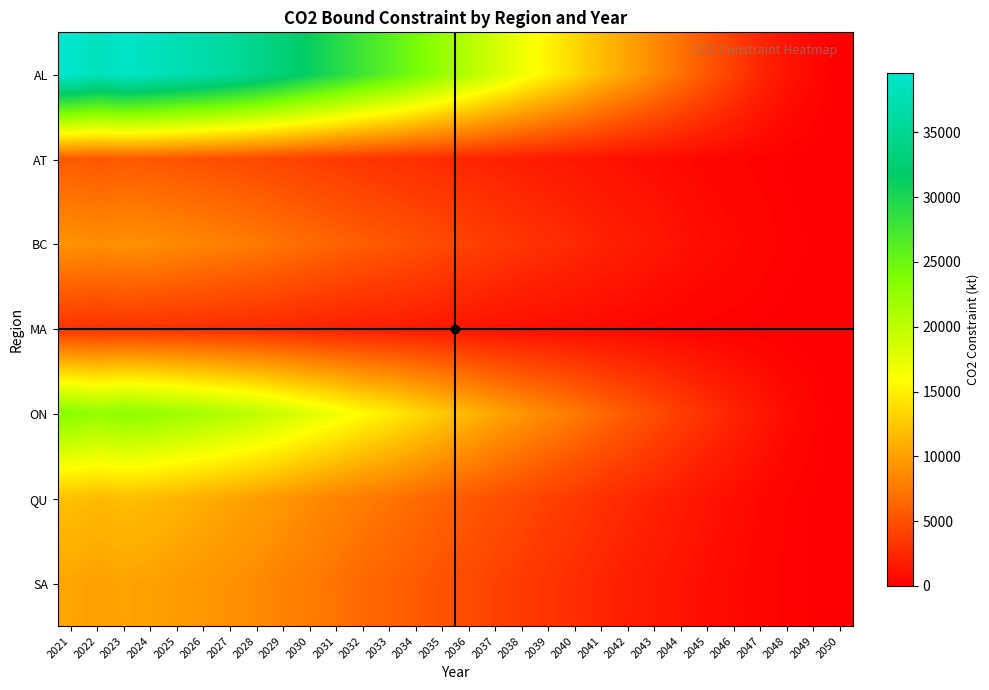

Reading right to left, list all the values displayed in this chart.

AL: 2050=0.0	2049=567.9	2048=1234.6	2047=2345.7	2046=3901.2	2045=5456.8	2044=7012.3	2043=8567.9	2042=10123.5	2041=11678.9	2040=13456.8	2039=15123.5	2038=16789.0	2037=18567.9	2036=20456.8	2035=22345.7	2034=24234.6	2033=26123.5	2032=27678.9	2031=29456.8	2030=31234.6	2029=32987.7	2028=34456.8	2027=35789.2	2026=36789.5	2025=37627.9	2024=38466.2	2023=39156.4	2022=38276.2	2021=39620.3
AT: 2050=0.0	2049=56.8	2048=123.5	2047=234.6	2046=345.7	2045=456.8	2044=678.9	2043=890.1	2042=1012.3	2041=1234.6	2040=1456.8	2039=1678.9	2038=1901.2	2037=2123.4	2036=2345.7	2035=2678.9	2034=2901.2	2033=3123.4	2032=3345.7	2031=3678.9	2030=3901.2	2029=4234.6	2028=4567.9	2027=4789.1	2026=5012.3	2025=5234.6	2024=5467.3	2023=5565.4	2022=5440.3	2021=5631.3
BC: 2050=0.0	2049=123.5	2048=234.6	2047=456.8	2046=678.9	2045=901.2	2044=1123.5	2043=1456.8	2042=1789.0	2041=2123.4	2040=2567.9	2039=2901.2	2038=3234.6	2037=3678.9	2036=4123.4	2035=4567.9	2034=5012.3	2033=5456.8	2032=5790.1	2031=6234.6	2030=6678.9	2029=7123.4	2028=7567.9	2027=7901.2	2026=8234.6	2025=8567.9	2024=8921.9	2023=9082.0	2022=8877.8	2021=9189.6
MA: 2050=0.0	2049=34.6	2048=67.9	2047=123.5	2046=178.9	2045=234.6	2044=345.7	2043=456.8	2042=567.9	2041=678.9	2040=789.0	2039=901.2	2038=1012.3	2037=1123.5	2036=1345.7	2035=1456.8	2034=1678.9	2033=1789.0	2032=1901.2	2031=2012.3	2030=2234.6	2029=2456.8	2028=2654.3	2027=2765.4	2026=2876.5	2025=2987.7	2024=3109.1	2023=3164.9	2022=3093.8	2021=3202.4
ON: 2050=0.0	2049=345.7	2048=789.0	2047=1456.8	2046=2234.6	2045=3012.3	2044=3901.2	2043=4789.0	2042=5678.9	2041=6567.9	2040=7567.9	2039=8456.8	2038=9345.7	2037=10345.7	2036=11456.8	2035=12567.9	2034=13678.9	2033=14789.0	2032=15678.9	2031=16789.0	2030=17789.0	2029=18876.5	2028=19876.5	2027=20678.9	2026=21345.7	2025=21987.7	2024=22620.1	2023=23026.0	2022=22508.4	2021=23298.8
QU: 2050=0.0	2049=134.6	2048=289.0	2047=567.9	2046=901.2	2045=1234.6	2044=1678.9	2043=2123.4	2042=2567.9	2041=3012.3	2040=3567.9	2039=4012.3	2038=4567.9	2037=5012.3	2036=5567.9	2035=6123.4	2034=6678.9	2033=7234.6	2032=7678.9	2031=8234.6	2030=8789.0	2029=9345.7	2028=9901.2	2027=10345.7	2026=10789.0	2025=11234.6	2024=11640.5	2023=11849.4	2022=11583.0	2021=11989.7
SA: 2050=0.0	2049=112.3	2048=234.6	2047=456.8	2046=678.9	2045=901.2	2044=1234.6	2043=1567.9	2042=1901.2	2041=2345.7	2040=2790.1	2039=3234.6	2038=3679.0	2037=4123.4	2036=4678.9	2035=5123.4	2034=5679.0	2033=6123.4	2032=6567.9	2031=7123.4	2030=7678.9	2029=8123.4	2028=8678.9	2027=9012.3	2026=9456.8	2025=9768.9	2024=10078.4	2023=10259.2	2022=10028.6	2021=10380.8